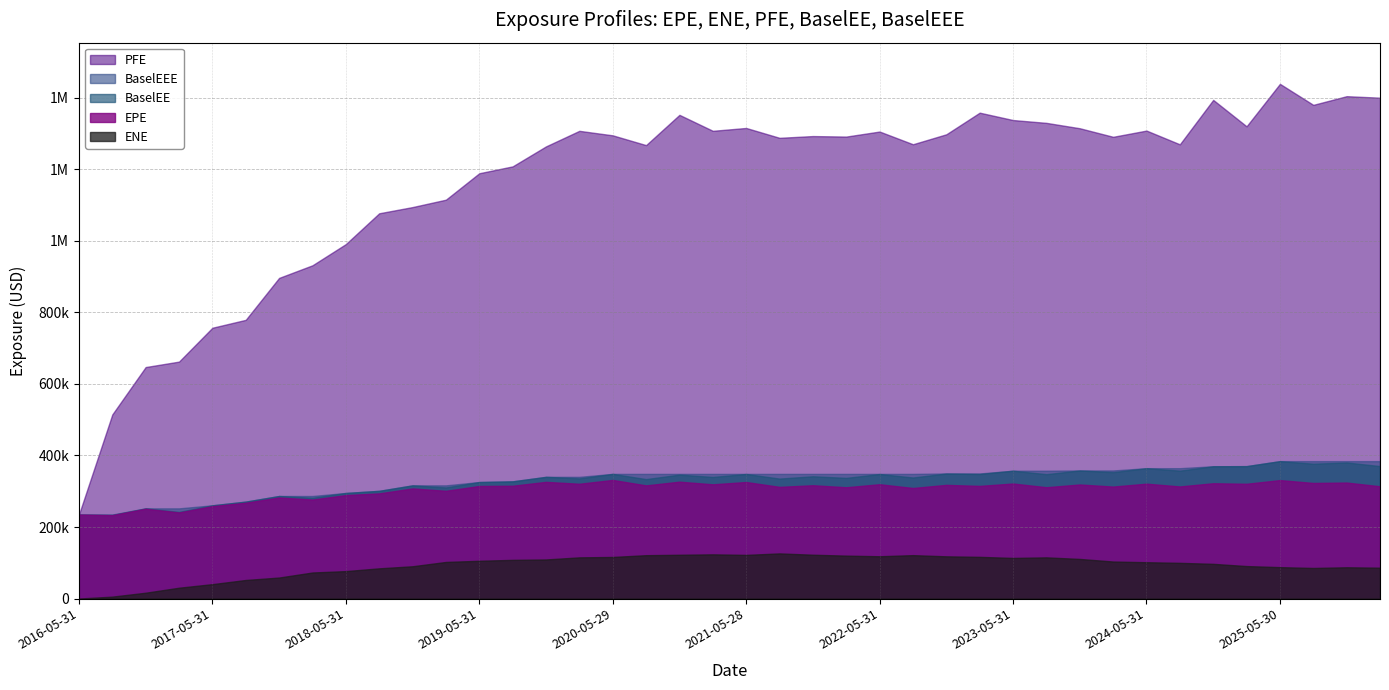

True or false: BaselEEE and PFE intersect in this chart.

False